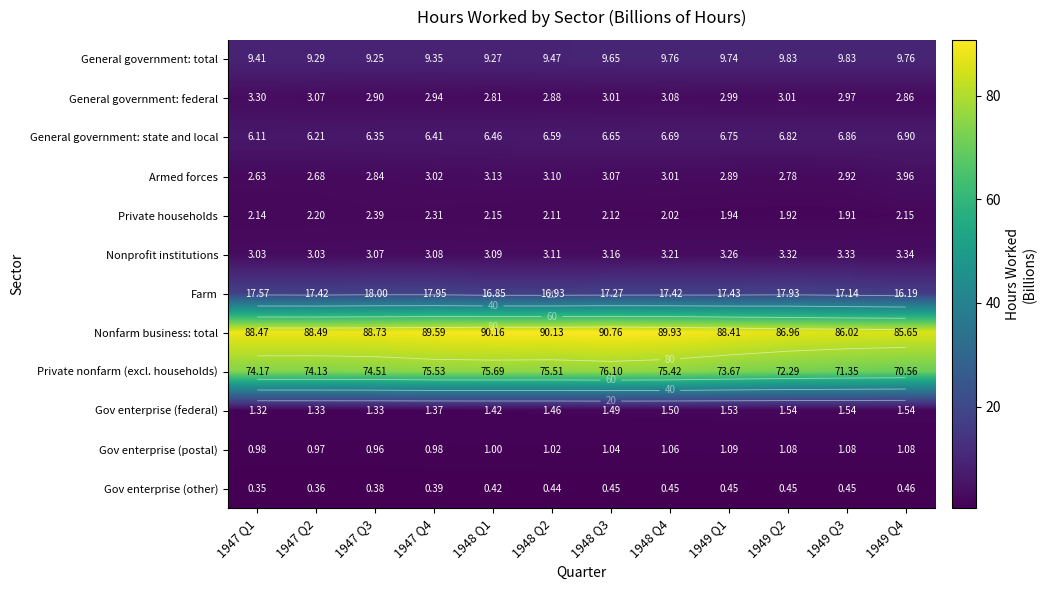

Which series changed the most between 1947 Q1 and 1948 Q2?

Nonfarm business: total